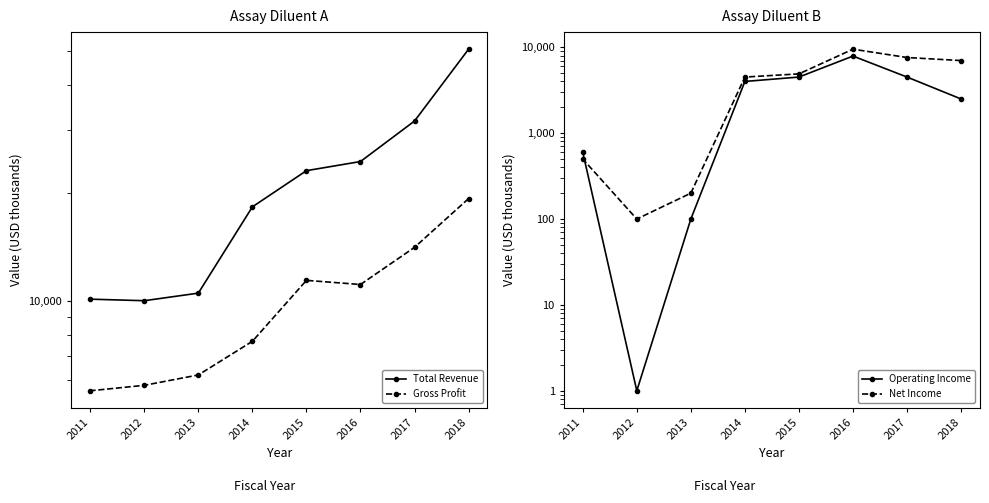

Is the value of Total Revenue at 2016 greater than the value of Net Income at 2013?

Yes